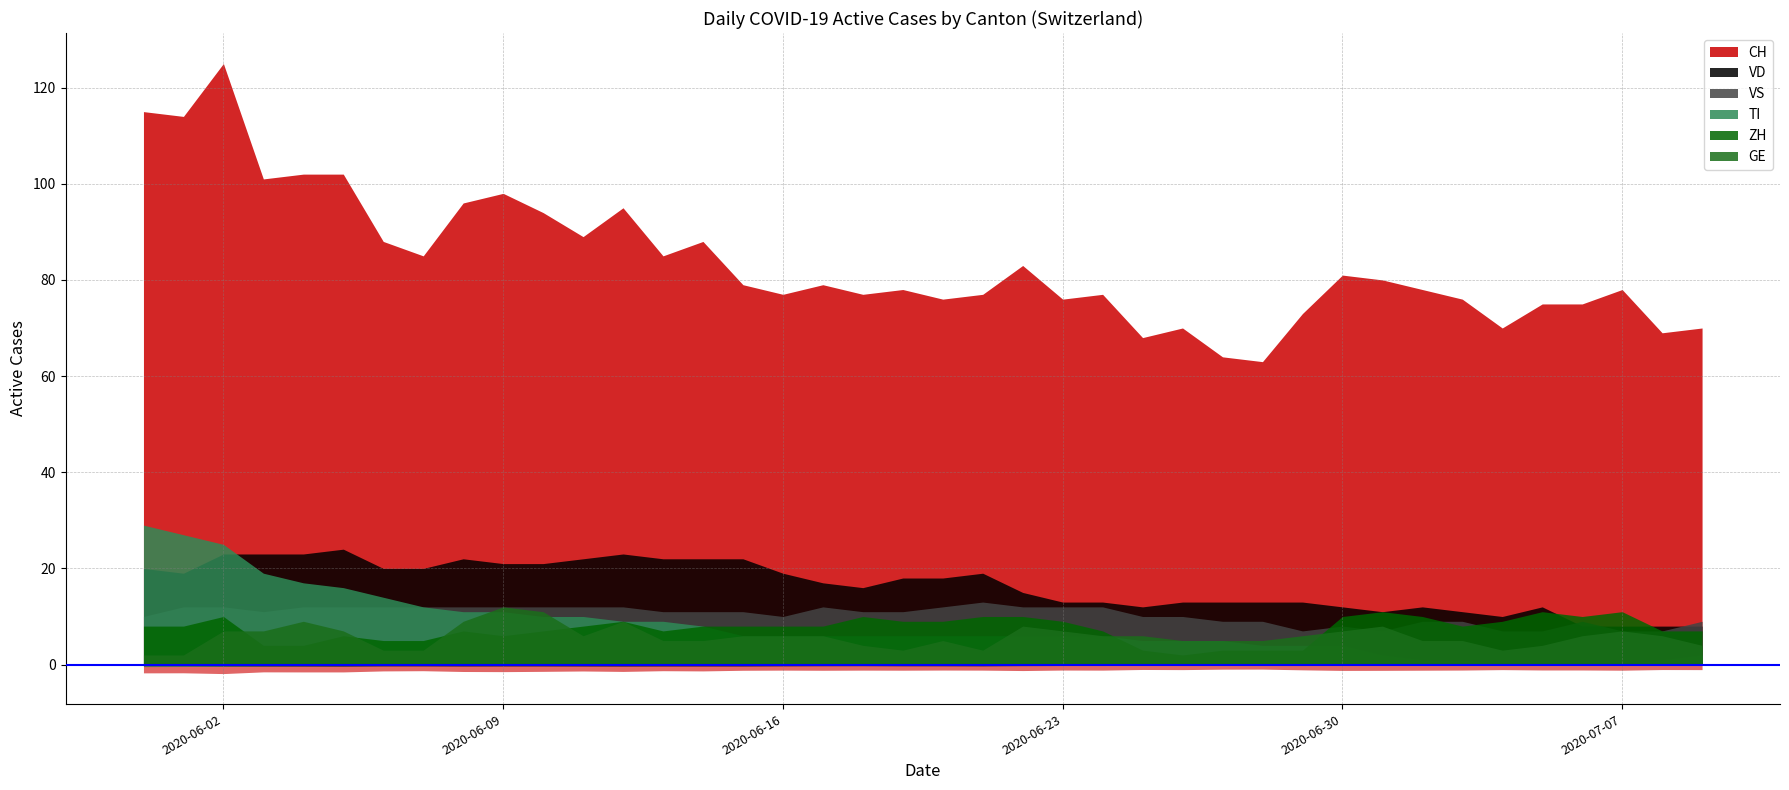

True or false: GE and VD cross at least once.

False